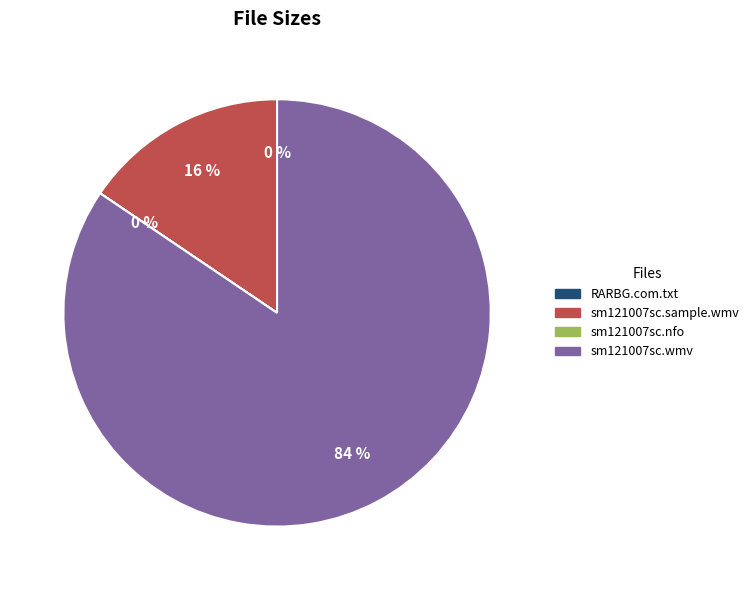

Does any single category account for the majority?

Yes